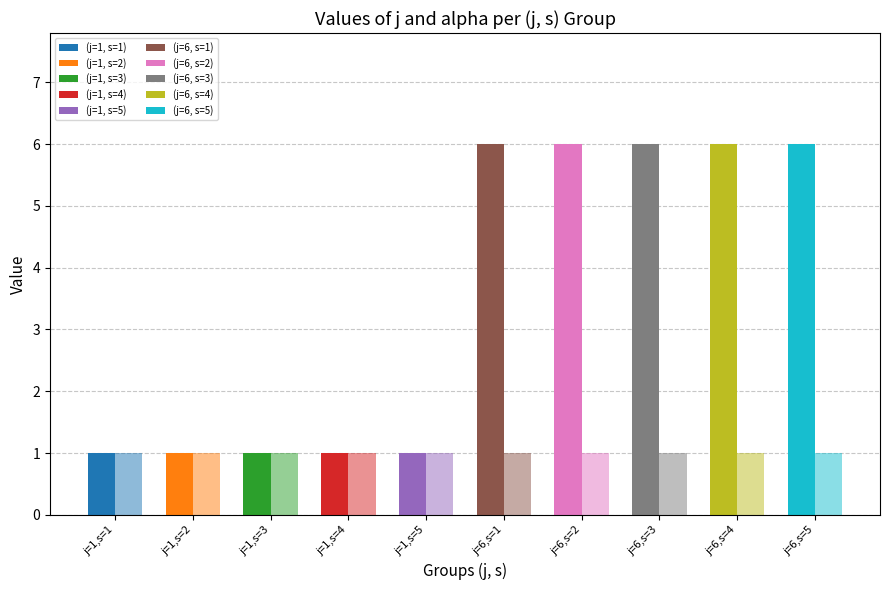

What is the highest value of the alpha series?

1